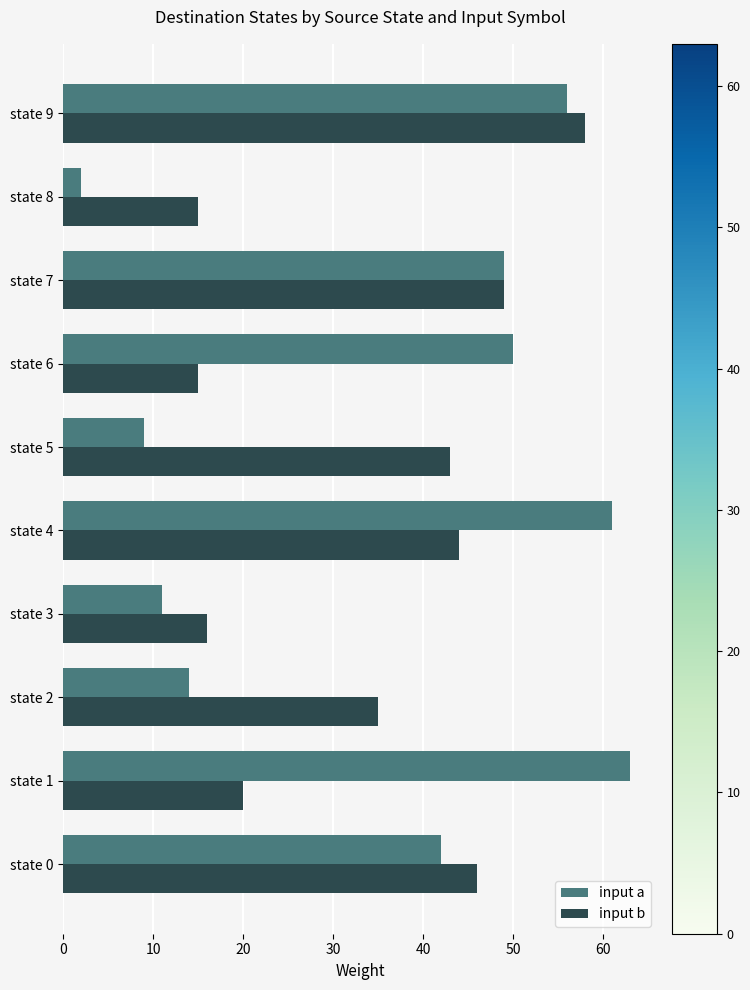

Which series has the widest spread of values?

input a